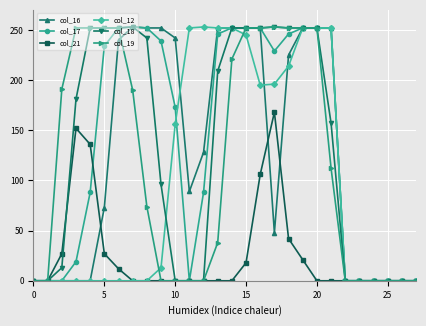

What is the sum of all col_21 values?

709